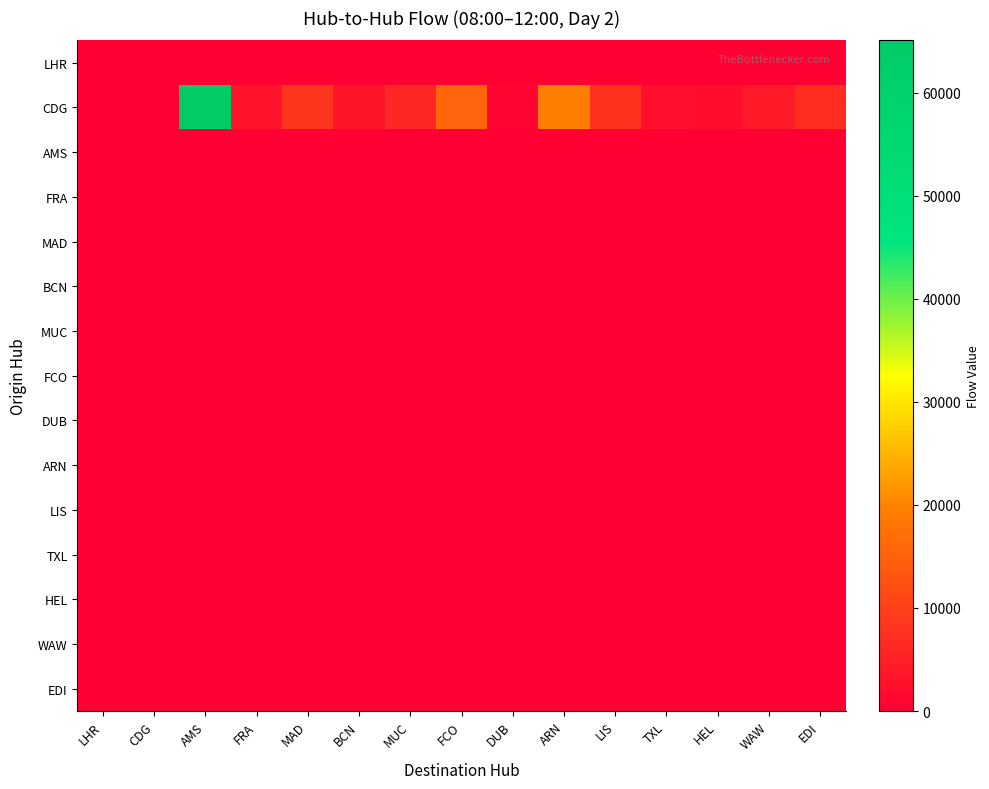

At AMS, list the series in order from smallest to largest.

LHR, AMS, FRA, MAD, BCN, MUC, FCO, DUB, ARN, LIS, TXL, HEL, WAW, EDI, CDG